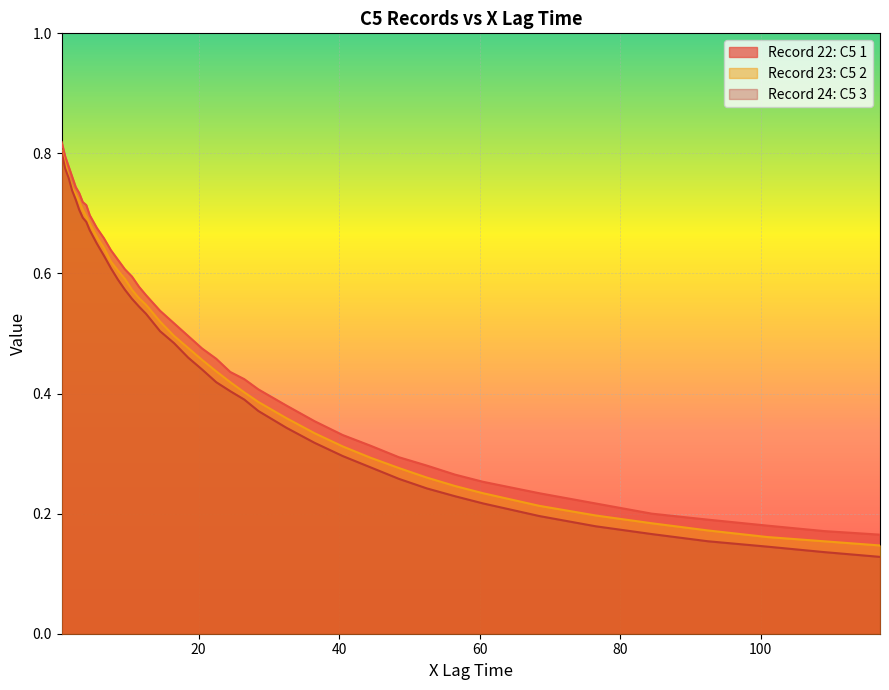

Reading right to left, what are all the values shown in this chart?

Record 22: C5 1: 0.2	0.2	0.2	0.2	0.2	0.2	0.2	0.3	0.3	0.3	0.3	0.3	0.3	0.4	0.4	0.4	0.4	0.4	0.5	0.5	0.5	0.5	0.5	0.6	0.6	0.6	0.6	0.6	0.6	0.7	0.7	0.7	0.7	0.7	0.7	0.7	0.8	0.8	0.8	0.8
Record 23: C5 2: 0.1	0.2	0.2	0.2	0.2	0.2	0.2	0.2	0.2	0.3	0.3	0.3	0.3	0.3	0.4	0.4	0.4	0.4	0.4	0.5	0.5	0.5	0.5	0.5	0.6	0.6	0.6	0.6	0.6	0.6	0.7	0.7	0.7	0.7	0.7	0.7	0.7	0.8	0.8	0.8
Record 24: C5 3: 0.1	0.1	0.1	0.2	0.2	0.2	0.2	0.2	0.2	0.2	0.3	0.3	0.3	0.3	0.3	0.4	0.4	0.4	0.4	0.4	0.5	0.5	0.5	0.5	0.5	0.6	0.6	0.6	0.6	0.6	0.7	0.7	0.7	0.7	0.7	0.7	0.7	0.8	0.8	0.8